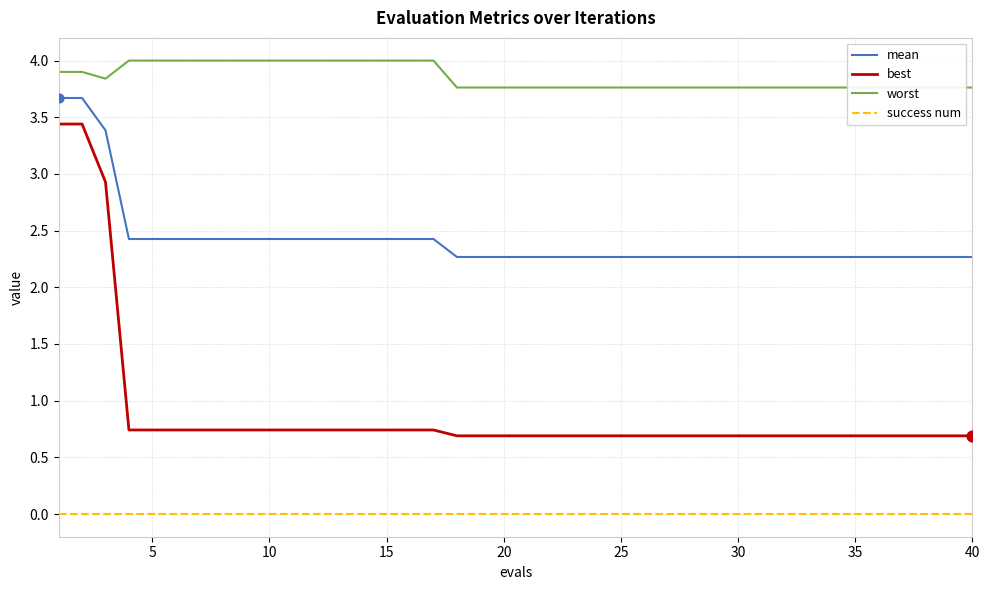

Which series has the widest spread of Y values?

best